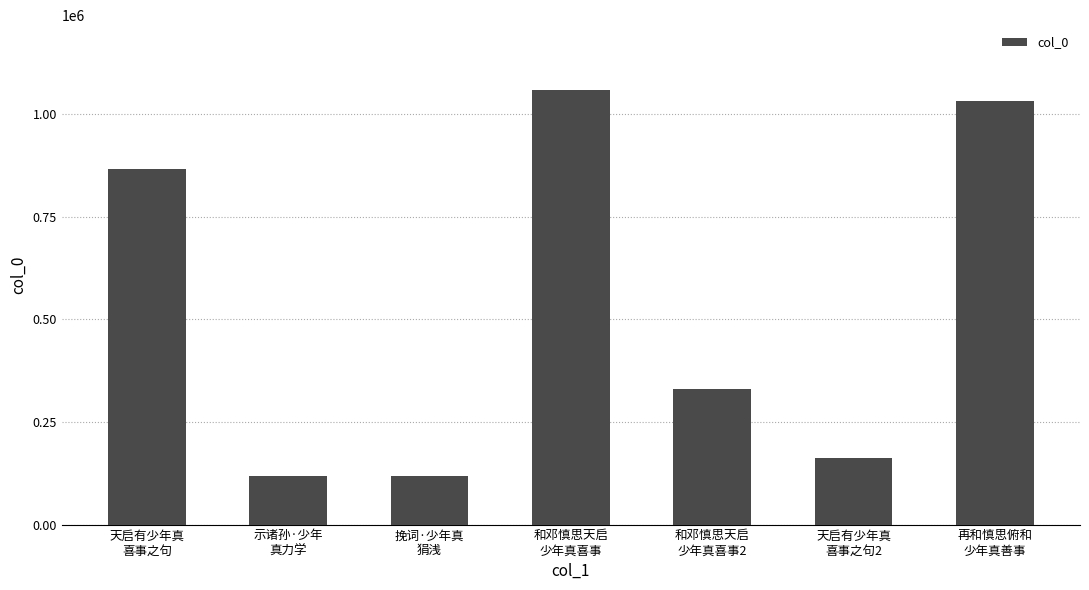

What is the minimum value shown in the chart?

118600